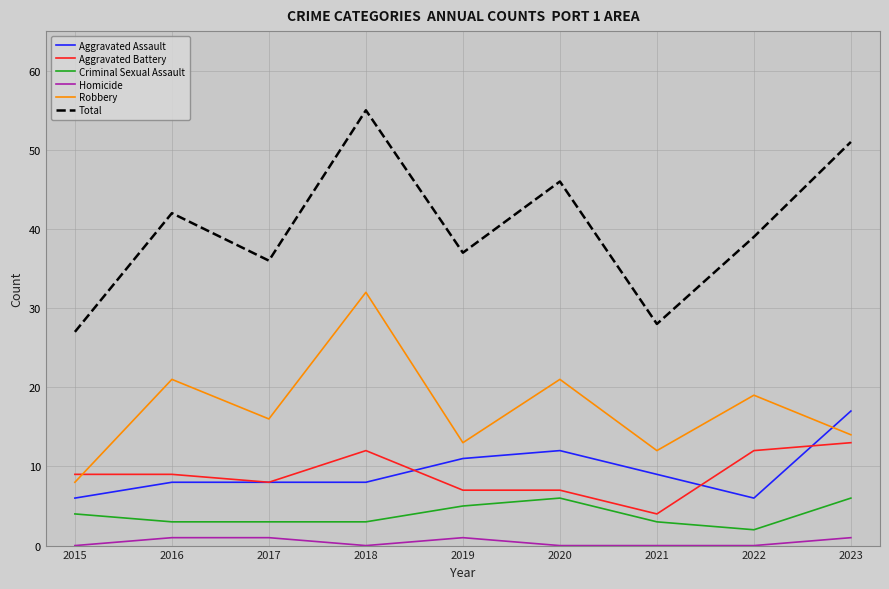

What is the maximum value shown in the chart?

55